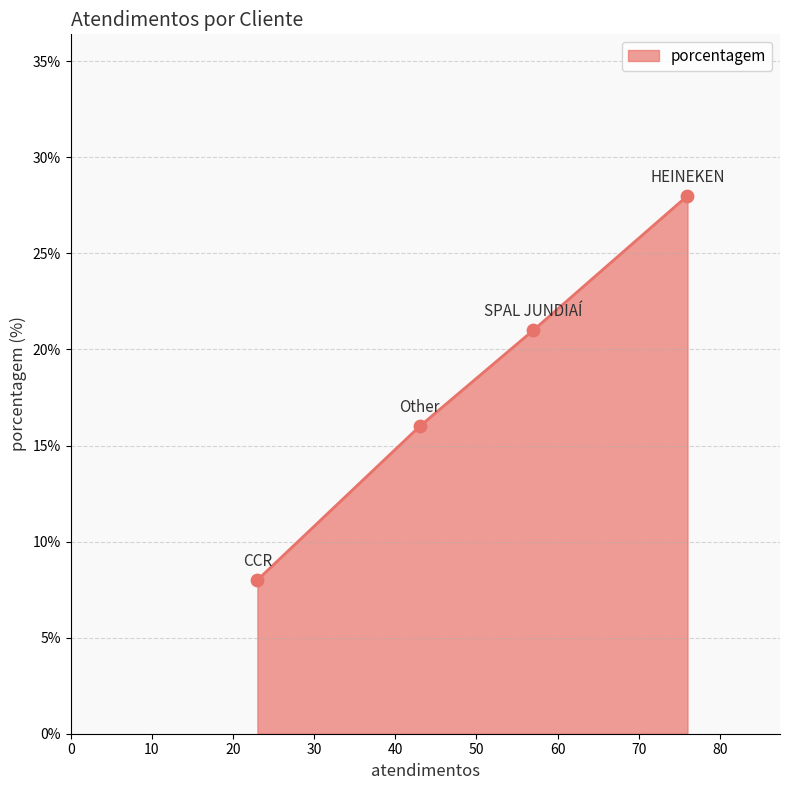

True or false: the data has more than 1 interior local peaks.

False